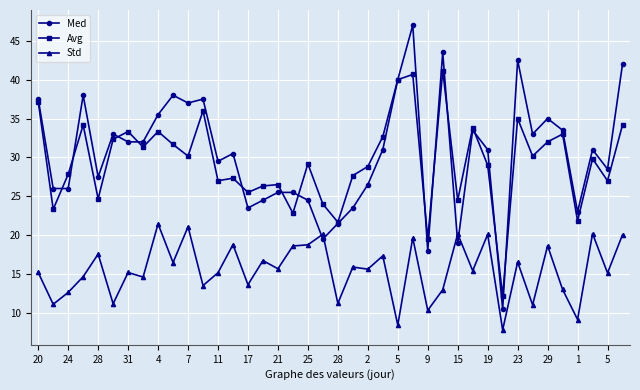

True or false: Std and Avg cross at least once.

False